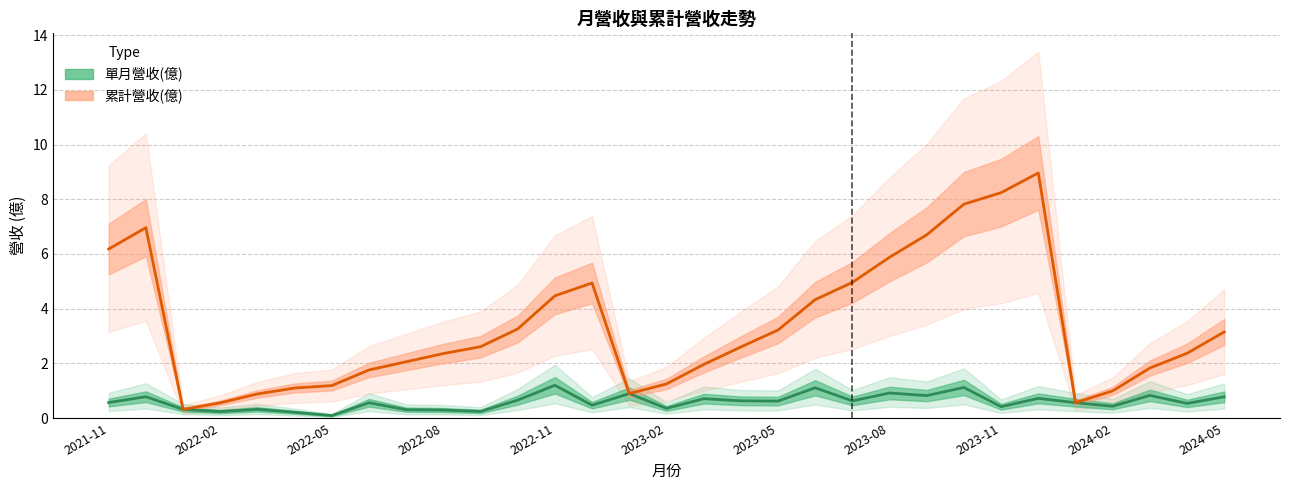

What is the difference between the 累計營收(億) values at 2023-04 and 2022-06?

0.8